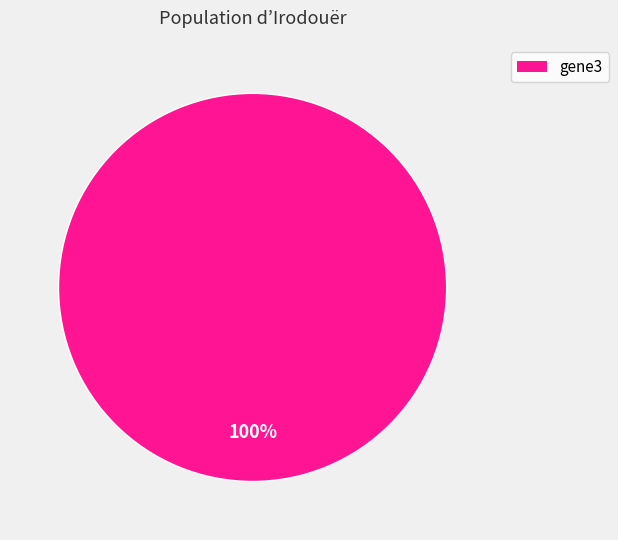

Does any single category account for the majority?

Yes